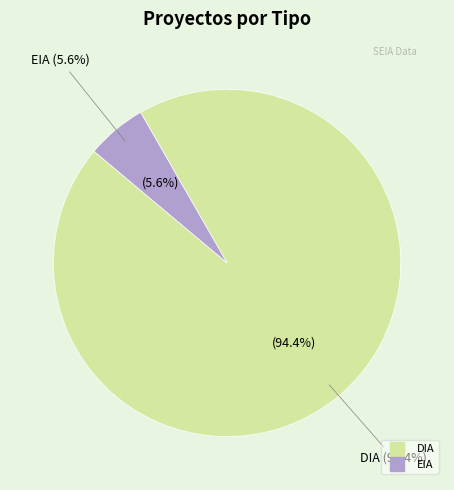

Which category accounts for the majority?

DIA